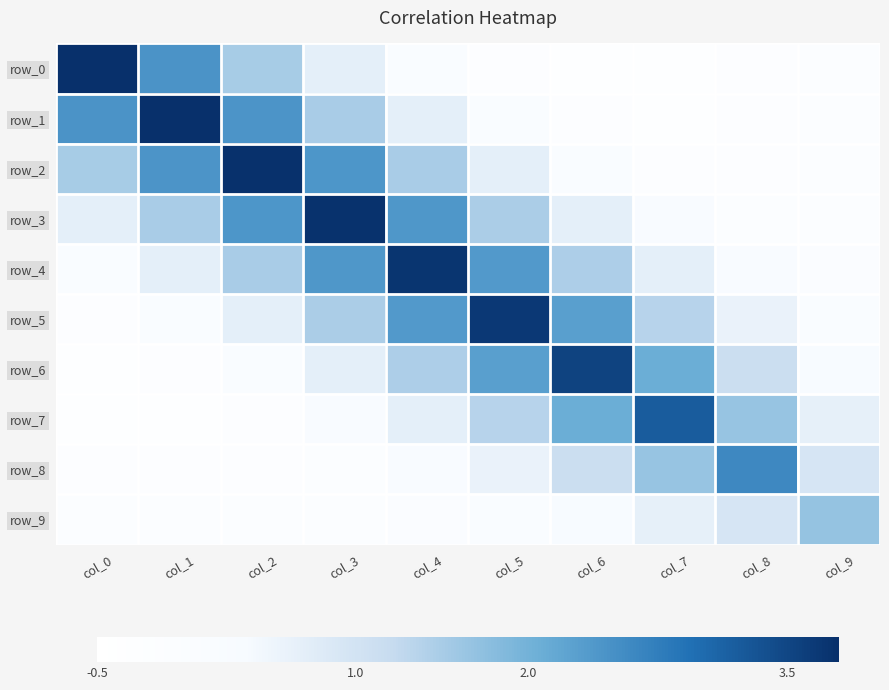

The row_4 series shows 0.7 at col_1. True or false?

True